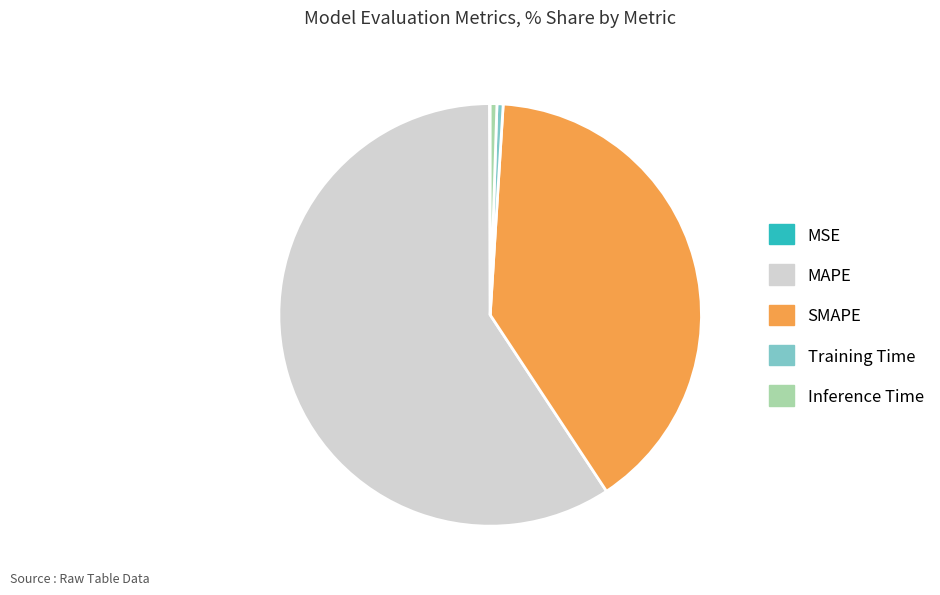

Does any single category account for the majority?

Yes